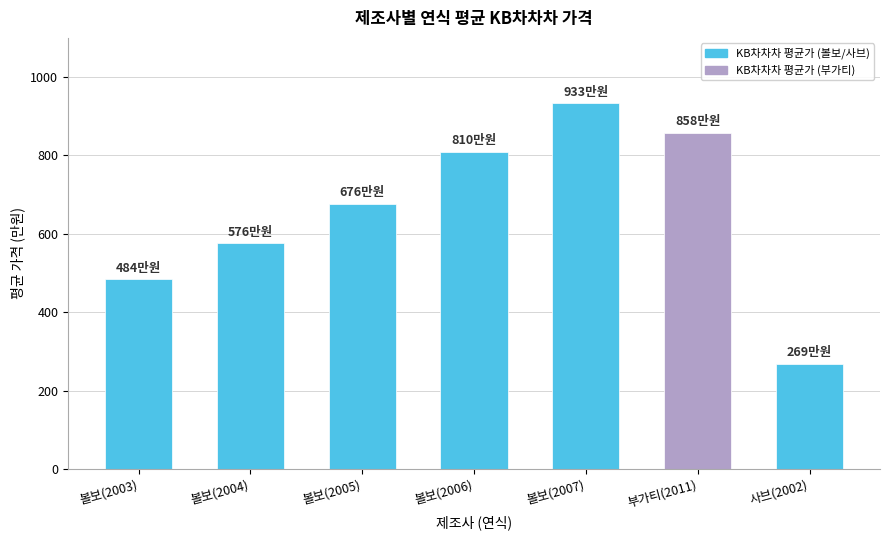

What is the value of the 7th bar from the left?

269